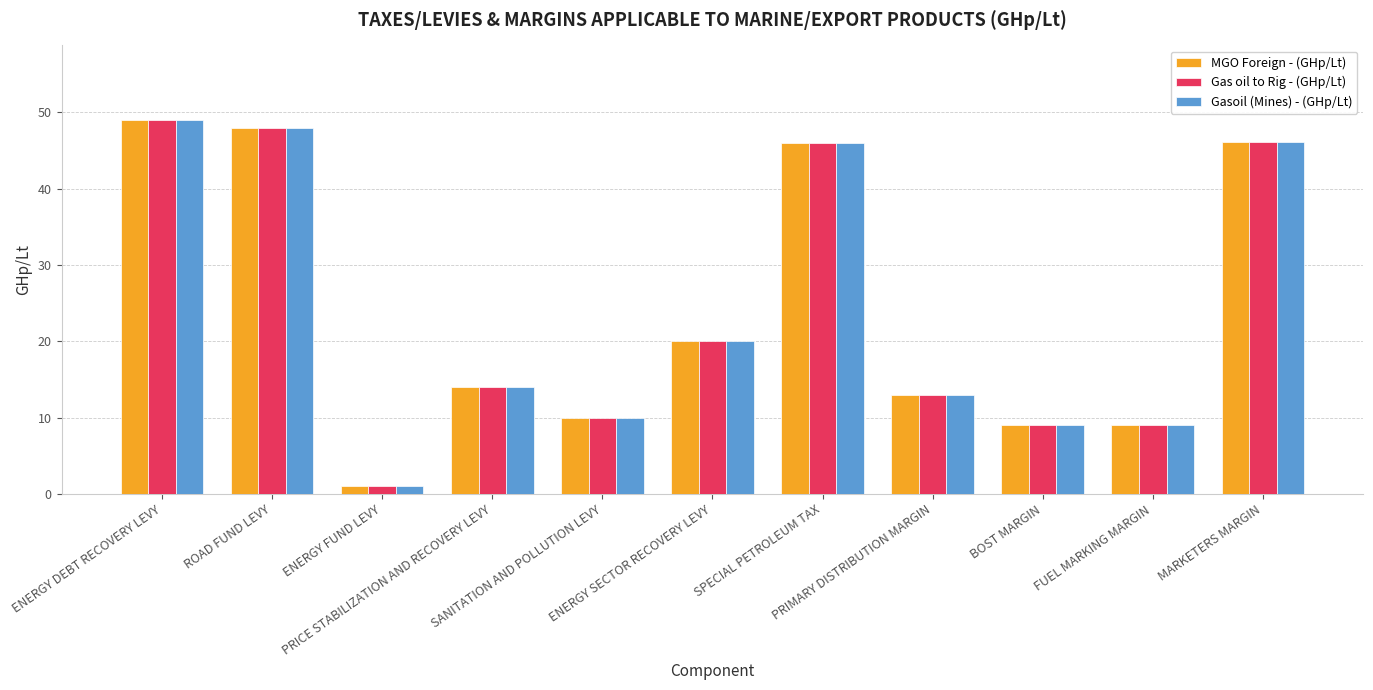

At how many categories does at least one series exceed 19?

5